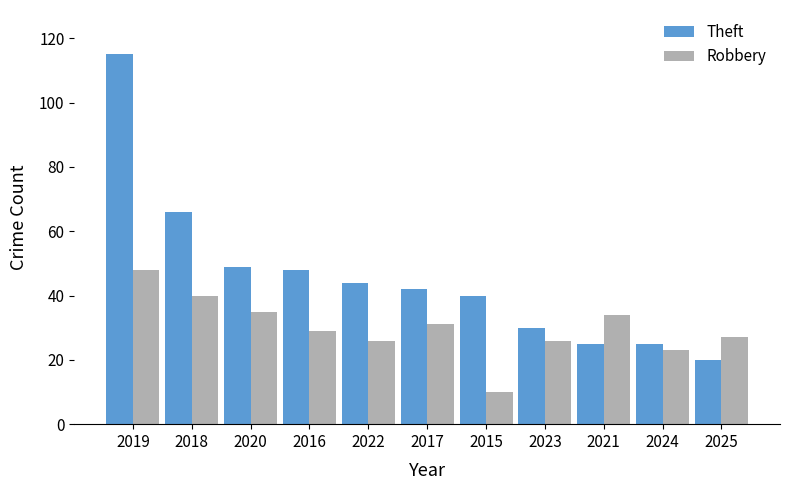

Reading left to right, list all the values displayed in this chart.

Theft: 2019=115	2018=66	2020=49	2016=48	2022=44	2017=42	2015=40	2023=30	2021=25	2024=25	2025=20
Robbery: 2019=48	2018=40	2020=35	2016=29	2022=26	2017=31	2015=10	2023=26	2021=34	2024=23	2025=27